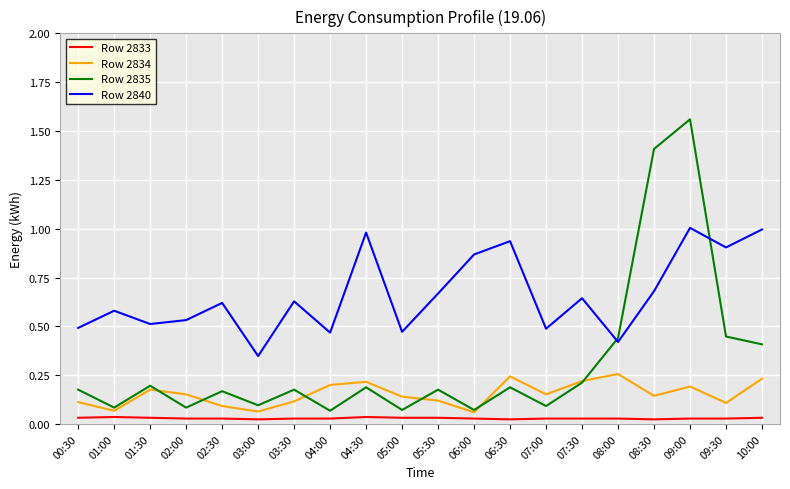

Which label corresponds to the largest value in the chart?

09:00